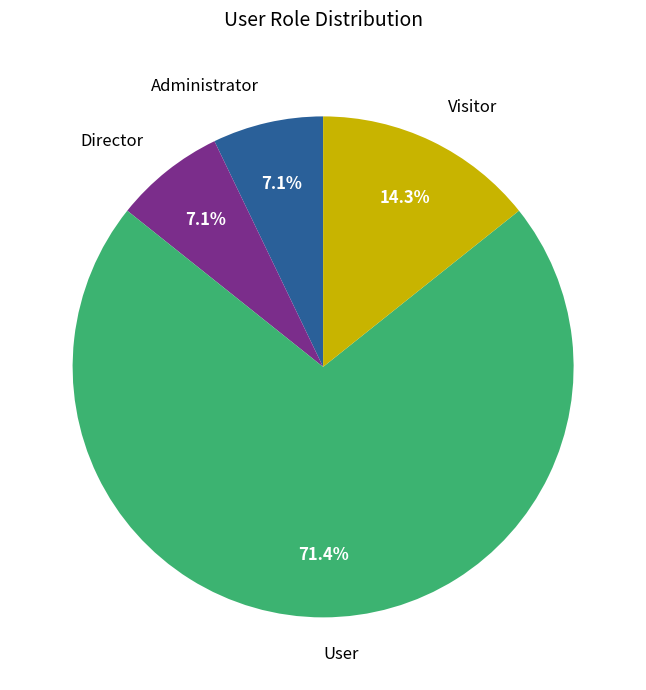

How many slices are in this pie chart?

4